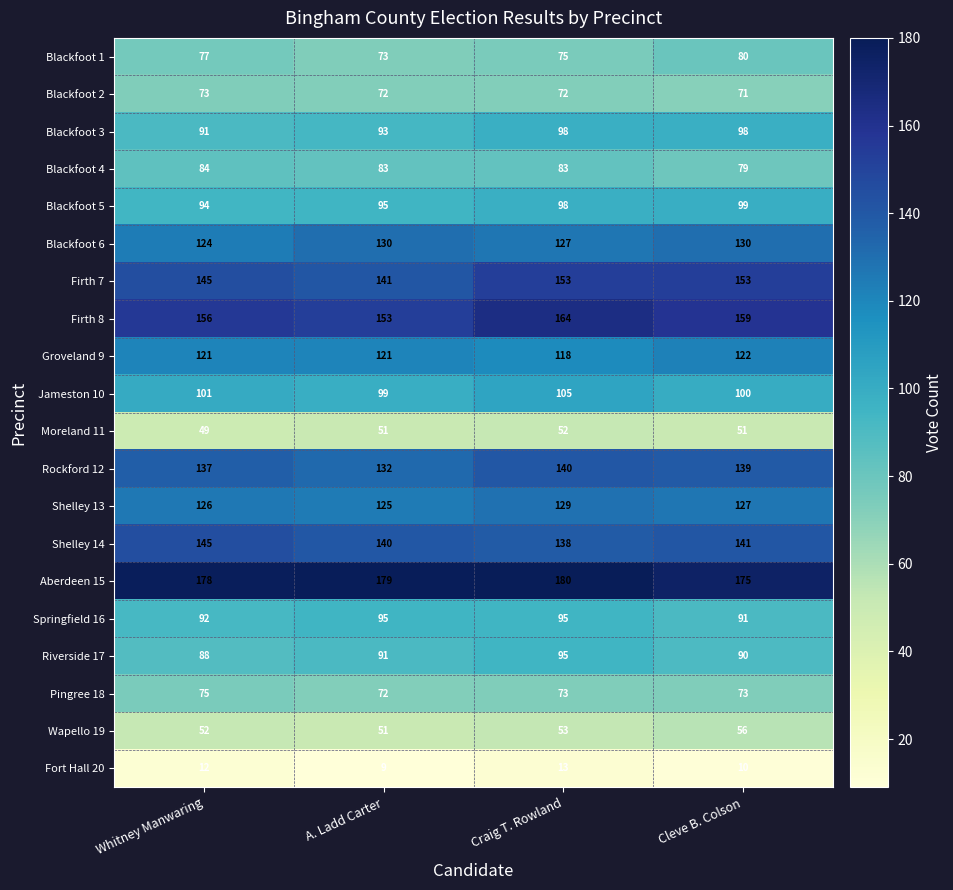

What is the minimum value shown in the chart?

9